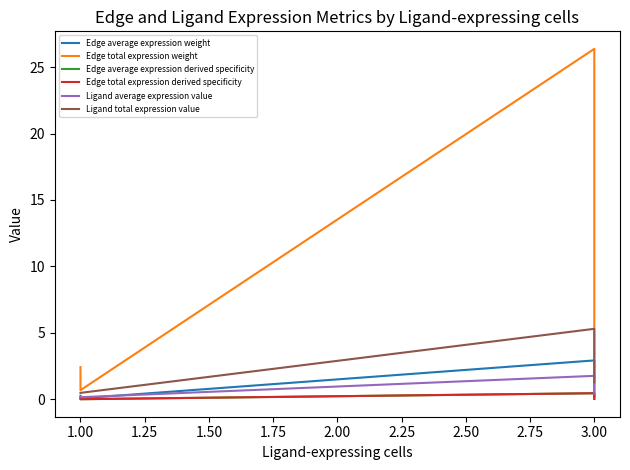

Is it true that Edge total expression derived specificity equals 0.0 at 3.00?

True